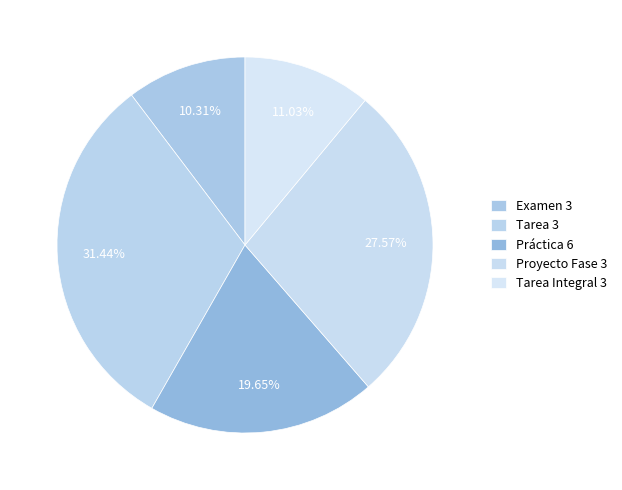

To the nearest percent, what is the combined percentage of Tarea Integral 3 and Proyecto Fase 3?

39%